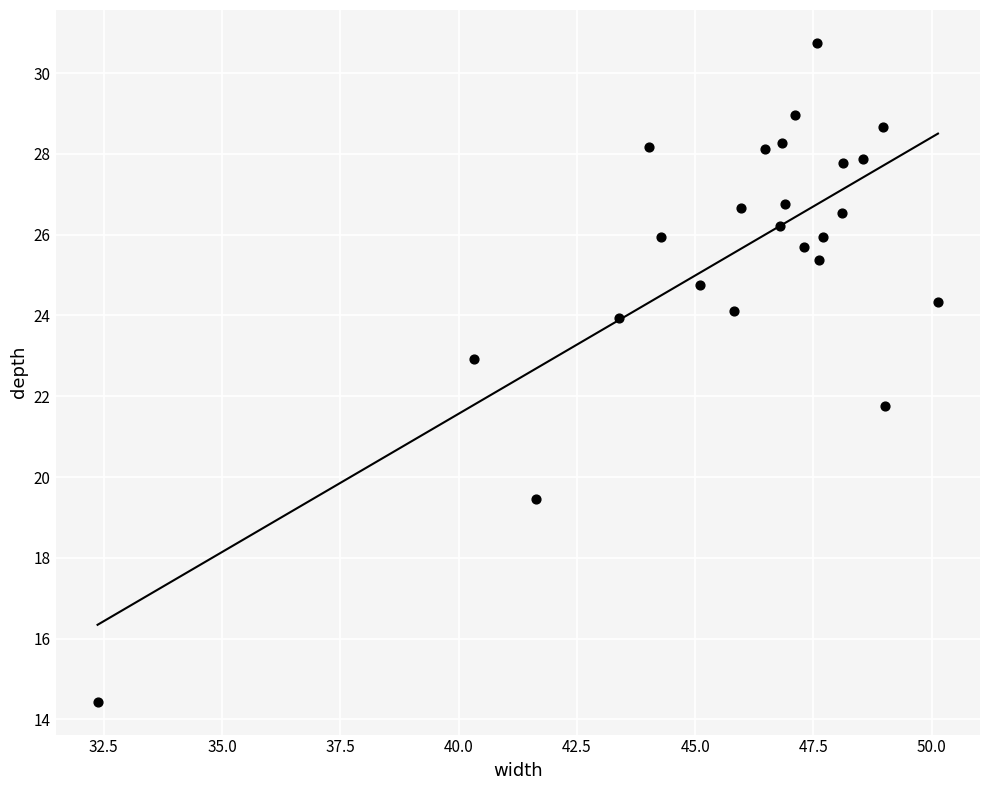

What Y value in the scatter plot is closest to 22?

21.8